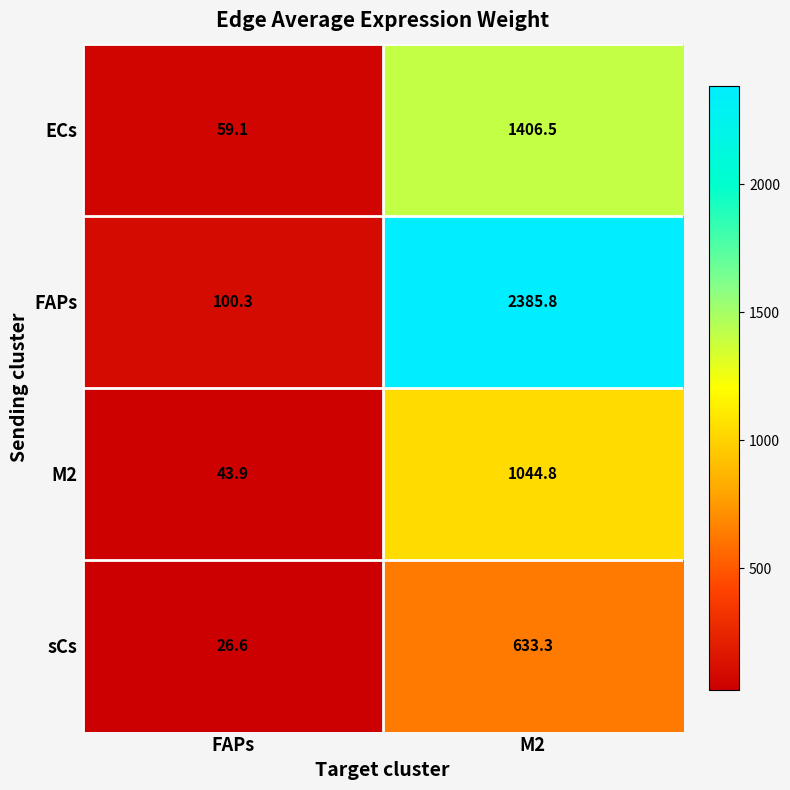

Which series has the largest total across all categories?

FAPs